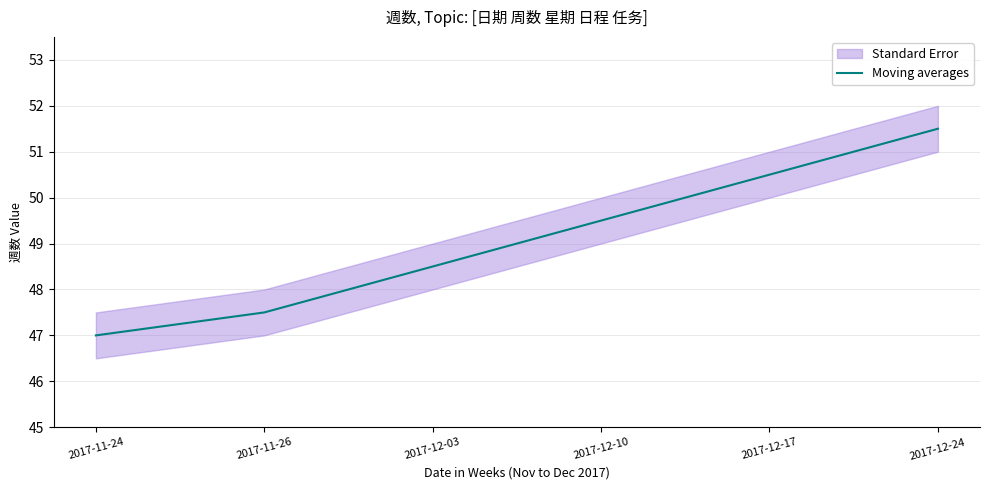

What is the difference between the maximum and second lowest values?

4.0